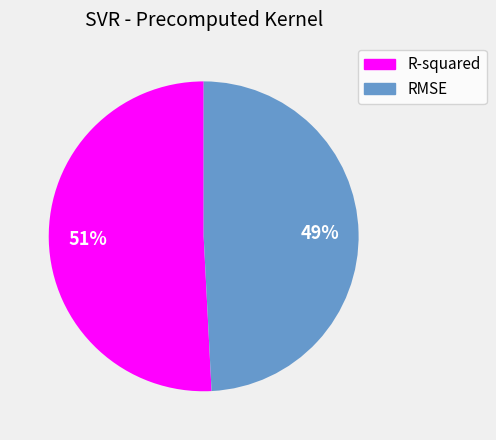

How many slices are in this pie chart?

2